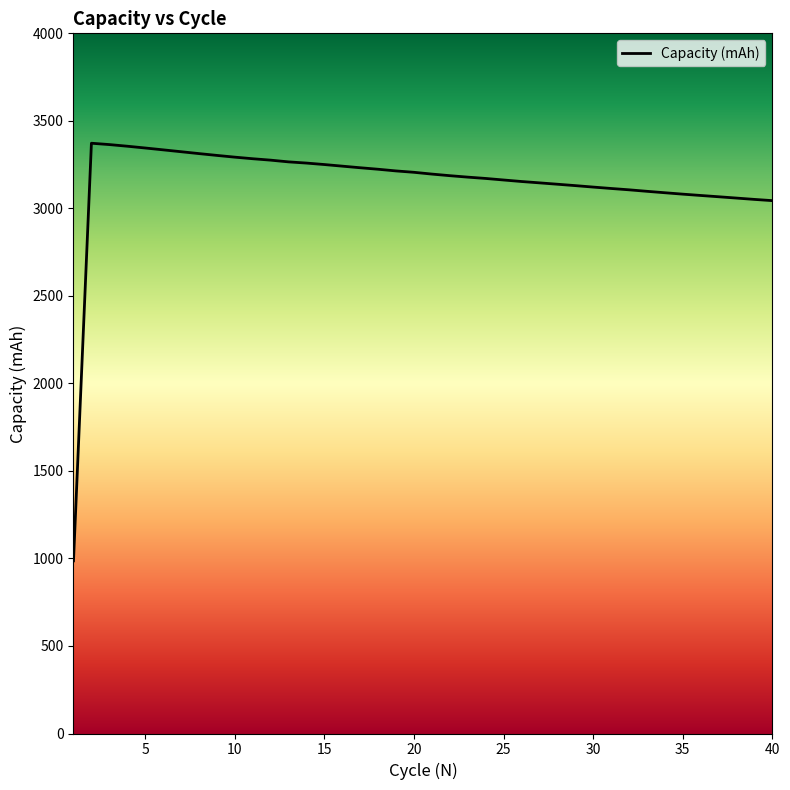

What is the maximum value shown in the chart?

3372.2